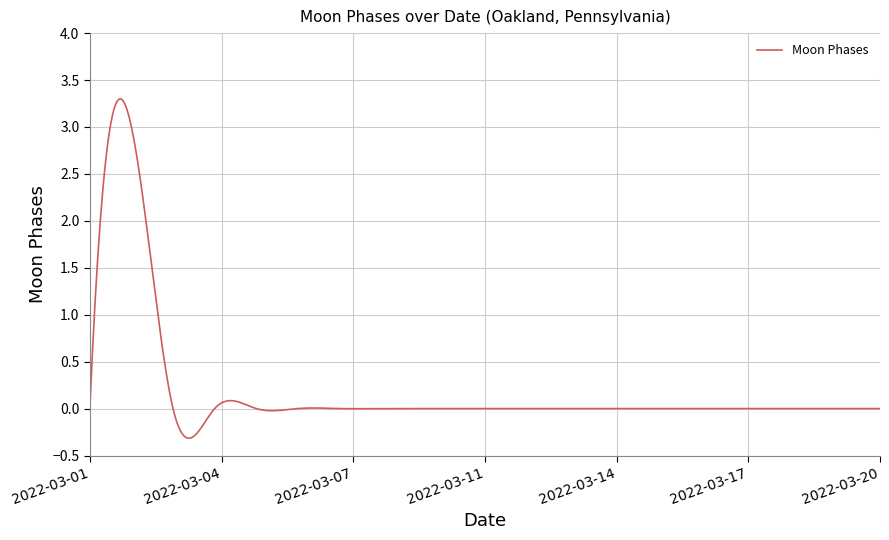

Does the chart have visible grid lines?

Yes